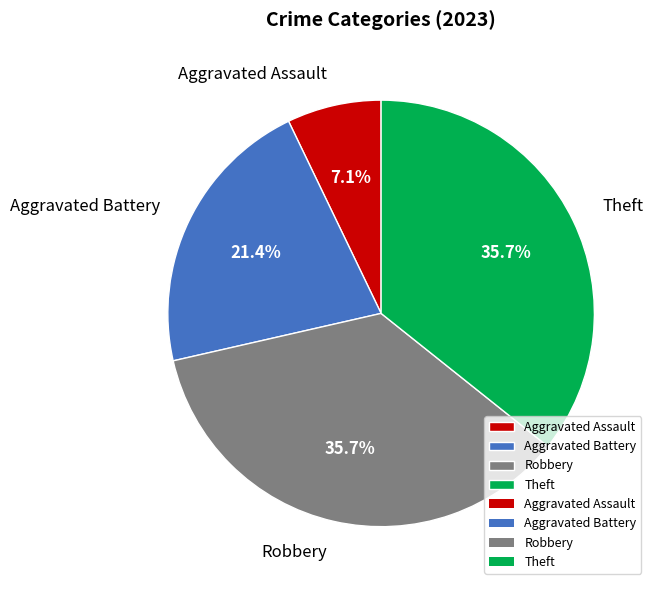

Approximately how many times larger is the value at Aggravated Battery compared to Robbery?

0.6